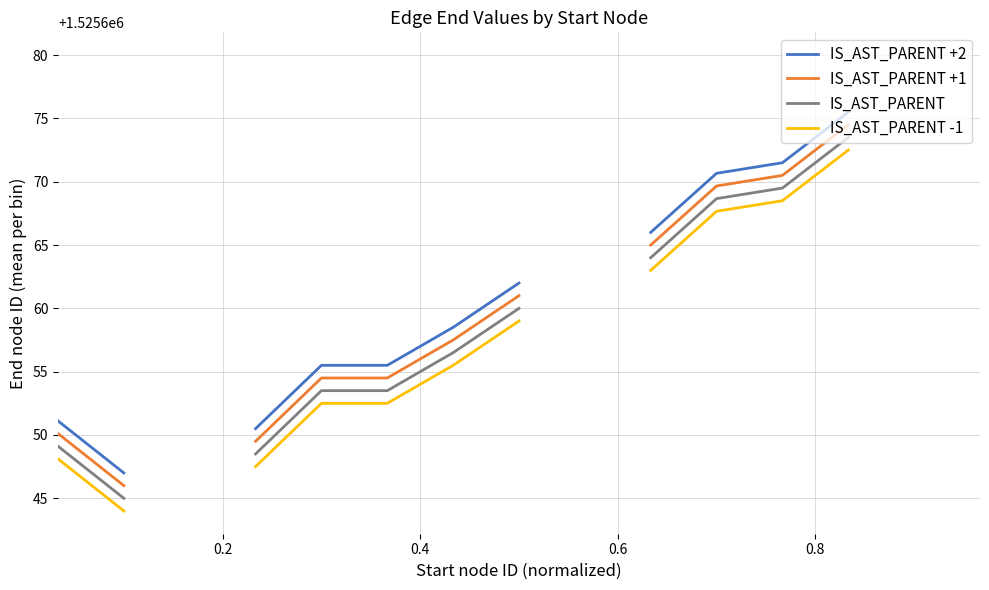

True or false: IS_AST_PARENT +1 has a value of 321033.4 at 1.0.

False